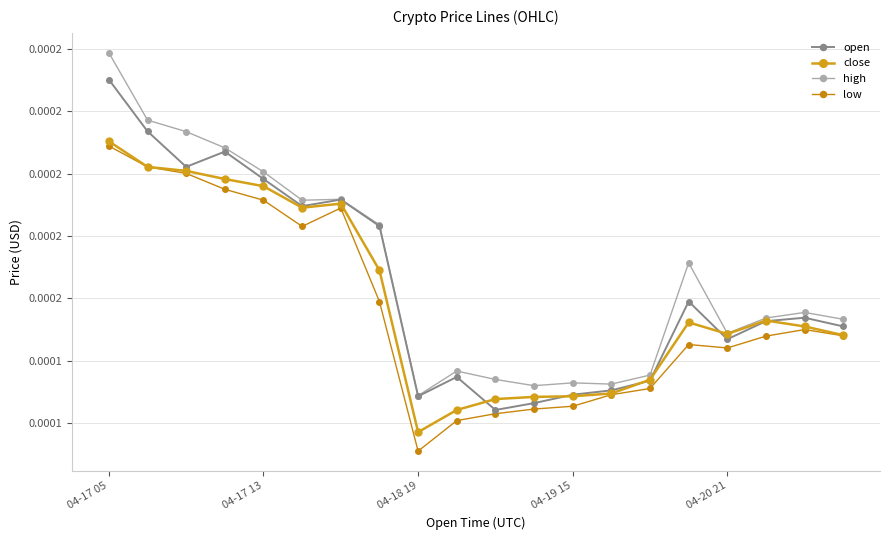

List the series in order of their overall mean, lowest first.

low, close, open, high